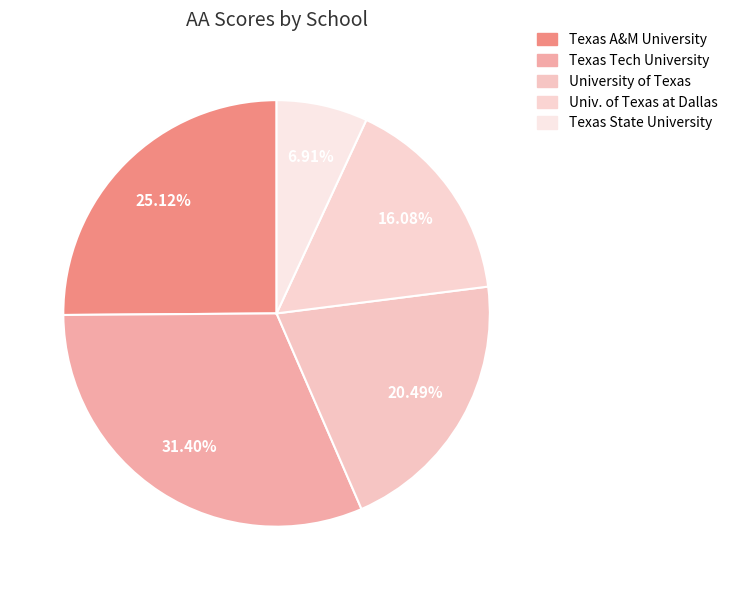

How many segments does this pie chart have?

5